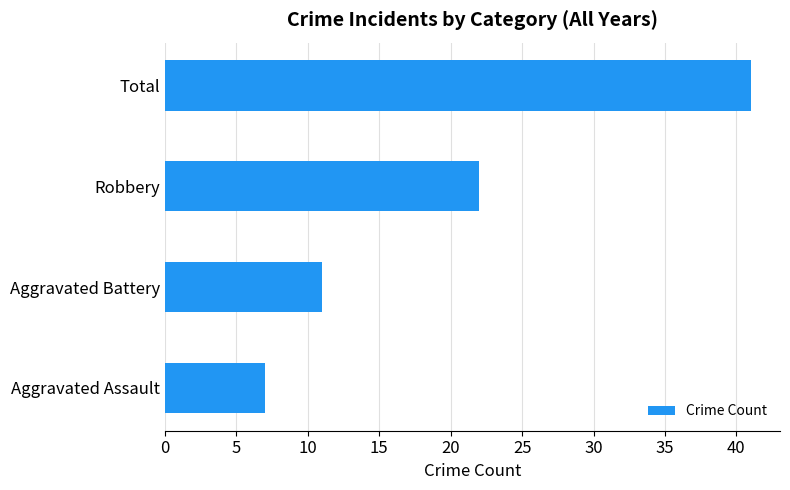

Does the chart contain any negative values?

No